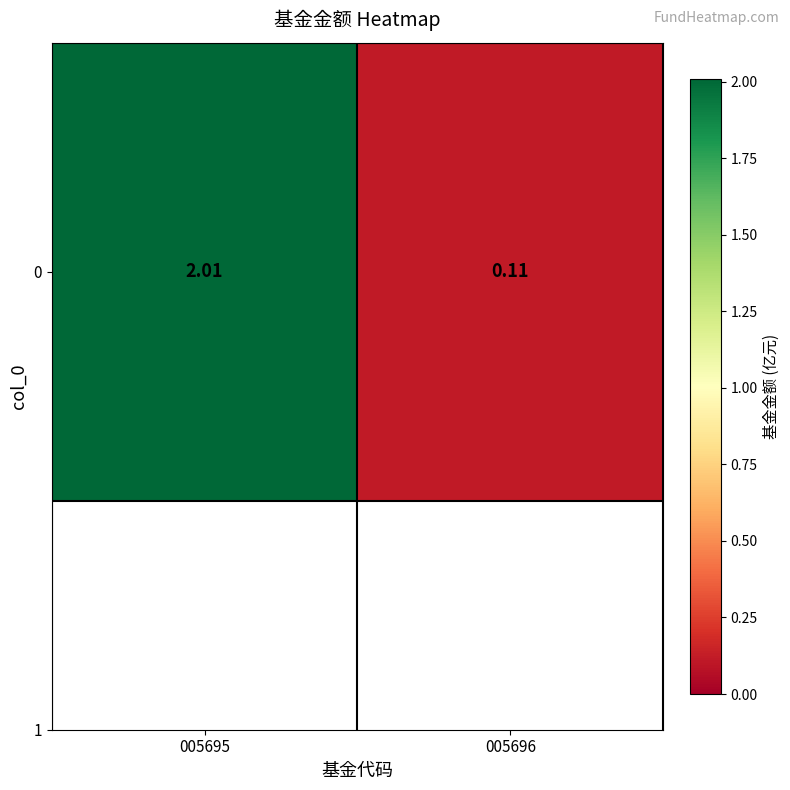

Which category has the lowest value across all series?

005696